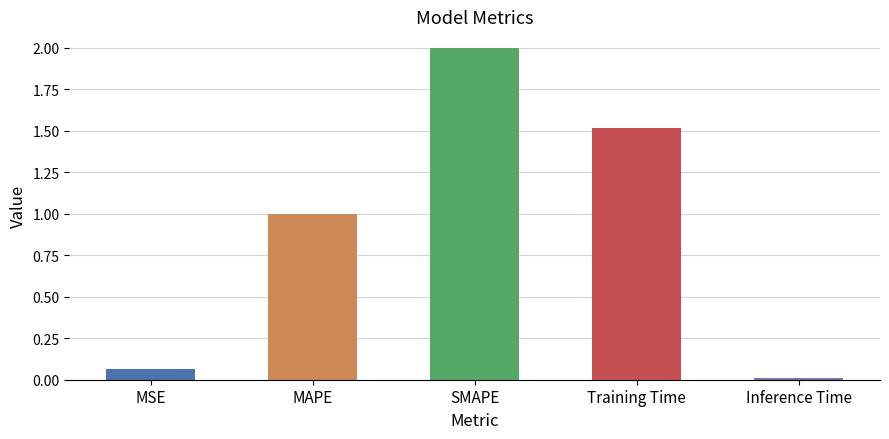

What is the label of the 4th bar from the left?

Training Time